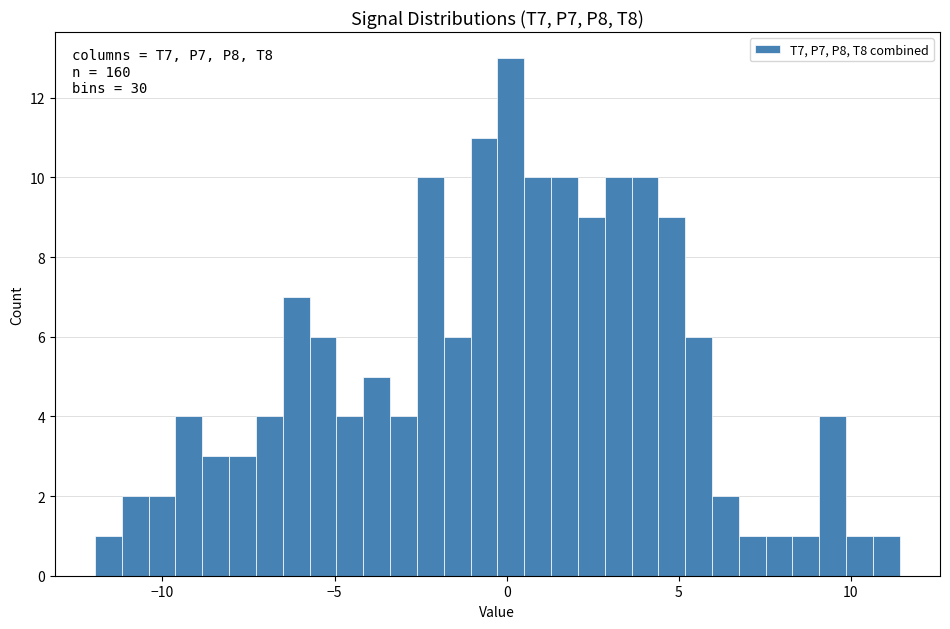

Read against the x-axis, roughly where is the centre of the tallest bar?

0.0